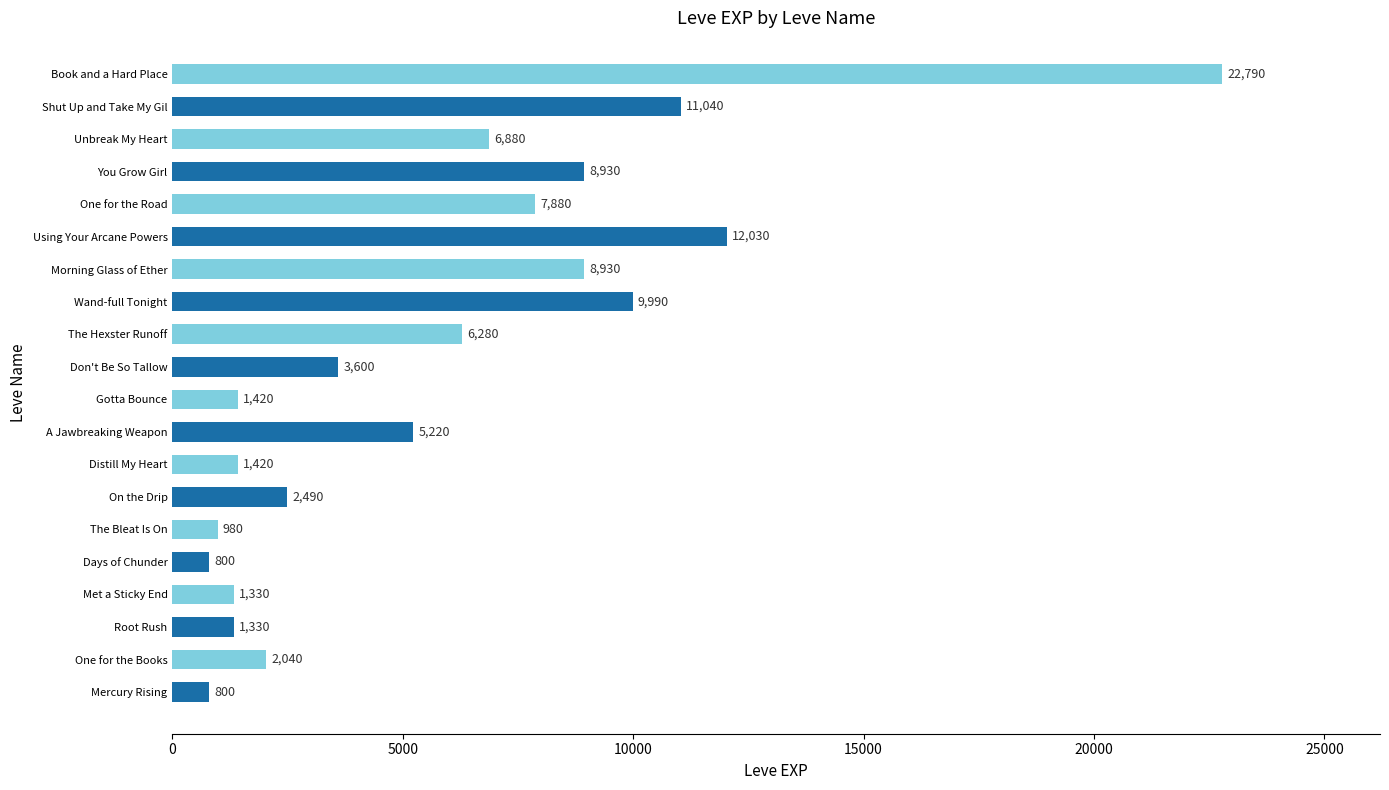

How many data points are less than 5220?

10